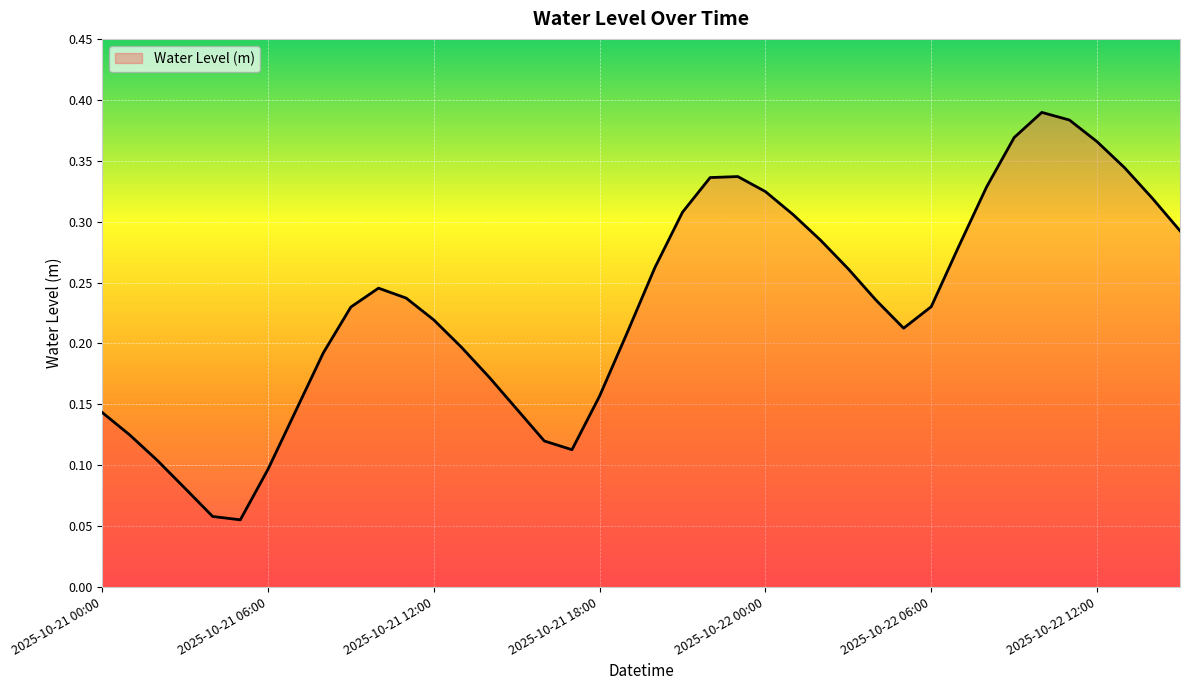

How many lines are shown in the chart?

1